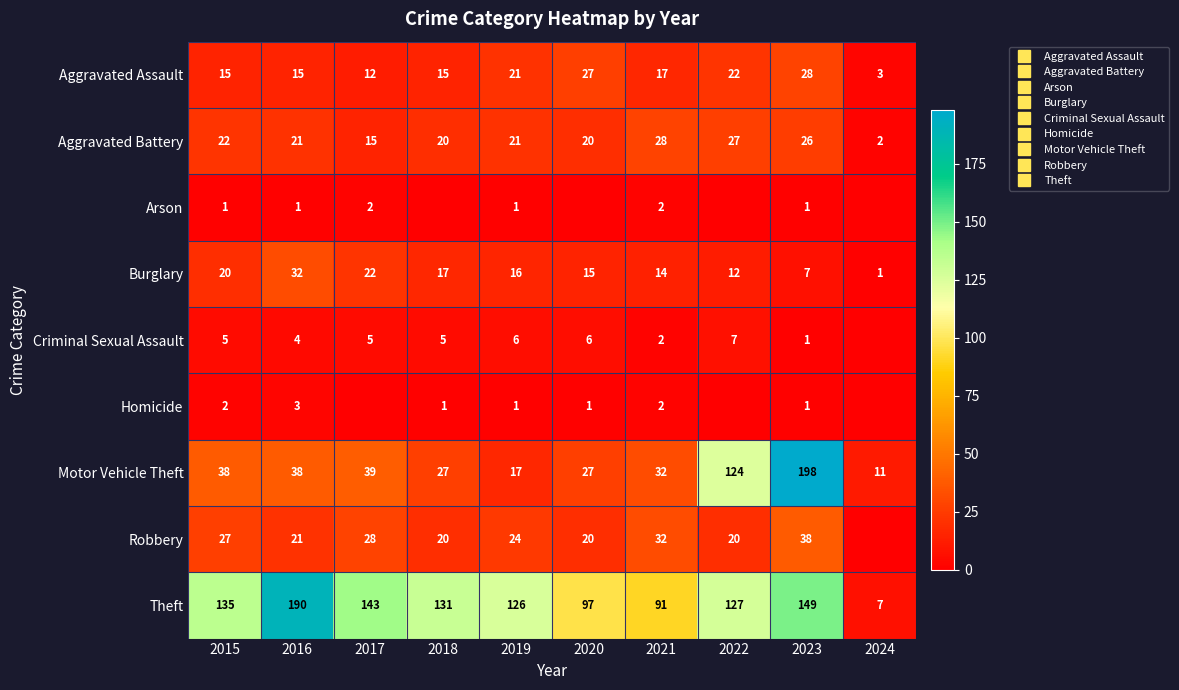

Between 2020 and 2018, which is larger?

2020